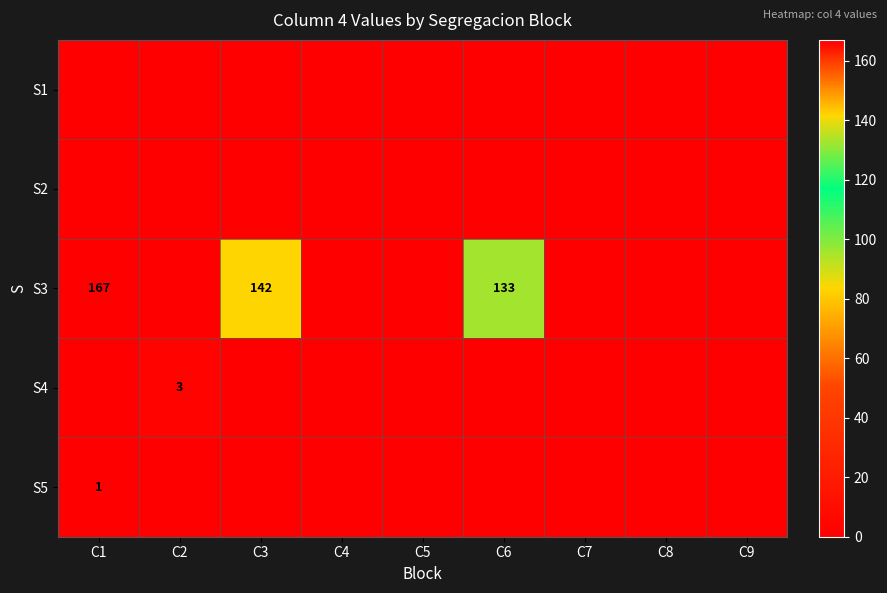

Is it true that S4 equals 1 at C2?

False